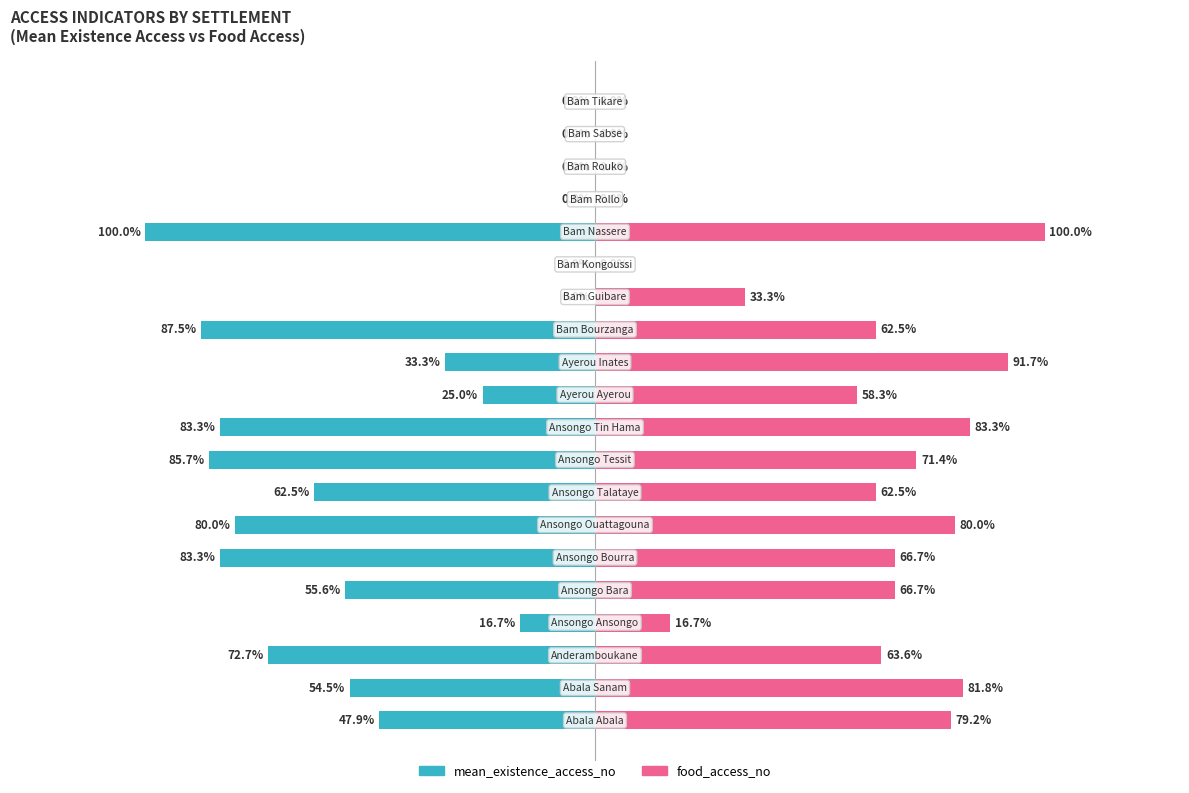

Which series changed the most between 10 and 12?

mean_existence_access_no